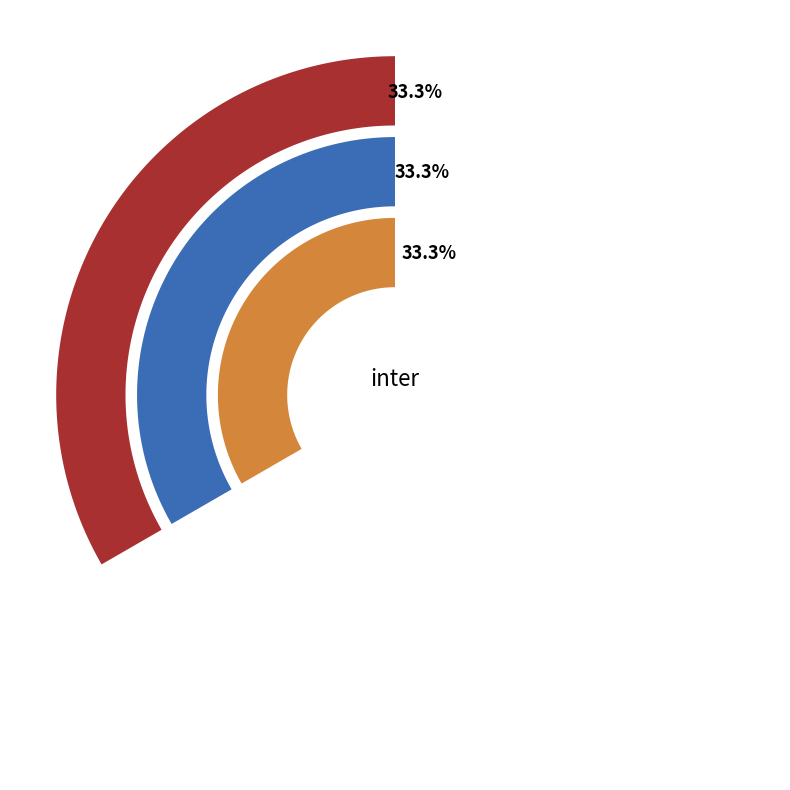

Is it true that EZU is 41% of the pie?

False